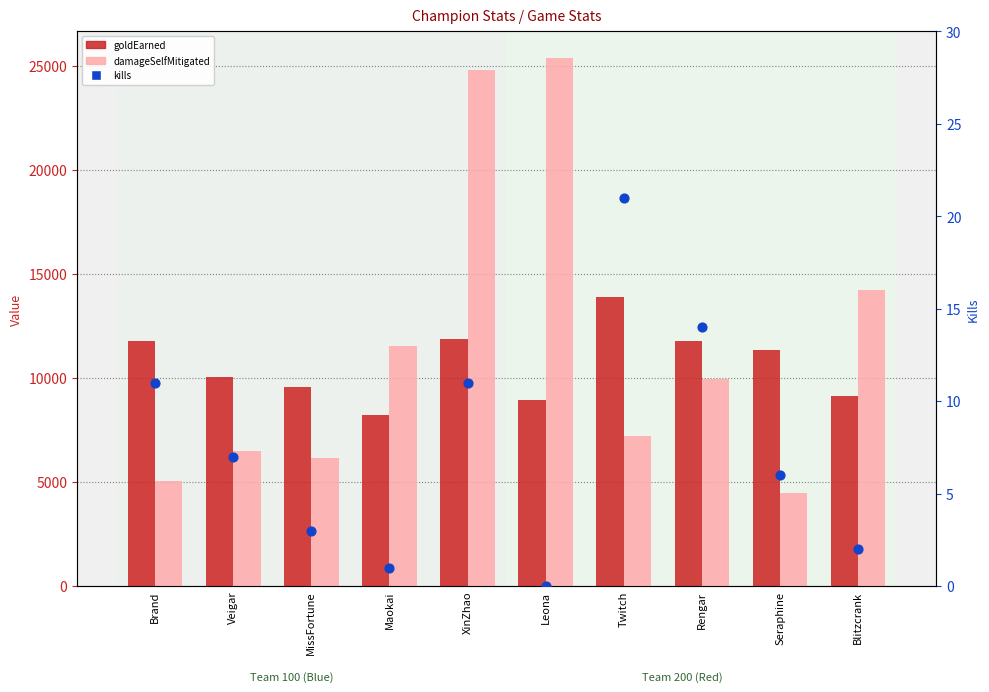

At how many categories does at least one series exceed 19942?

2